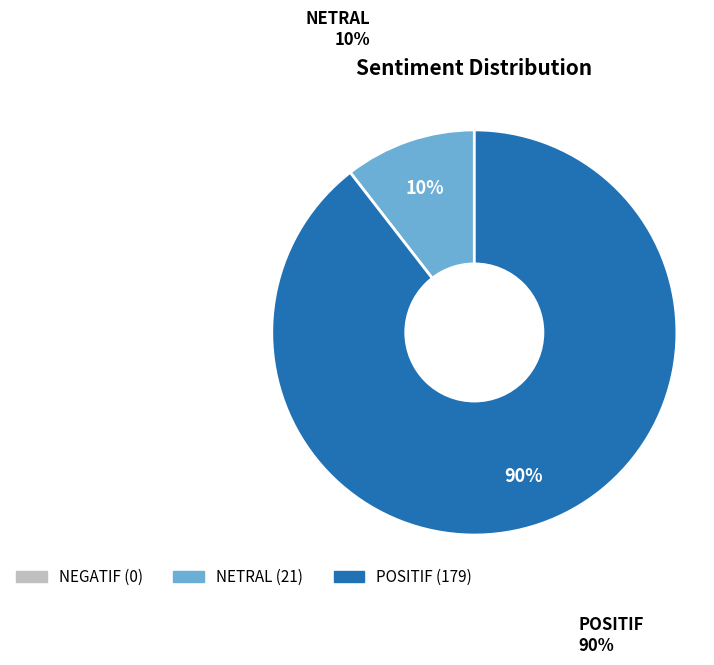

Between POSITIF and NETRAL, which is larger?

POSITIF